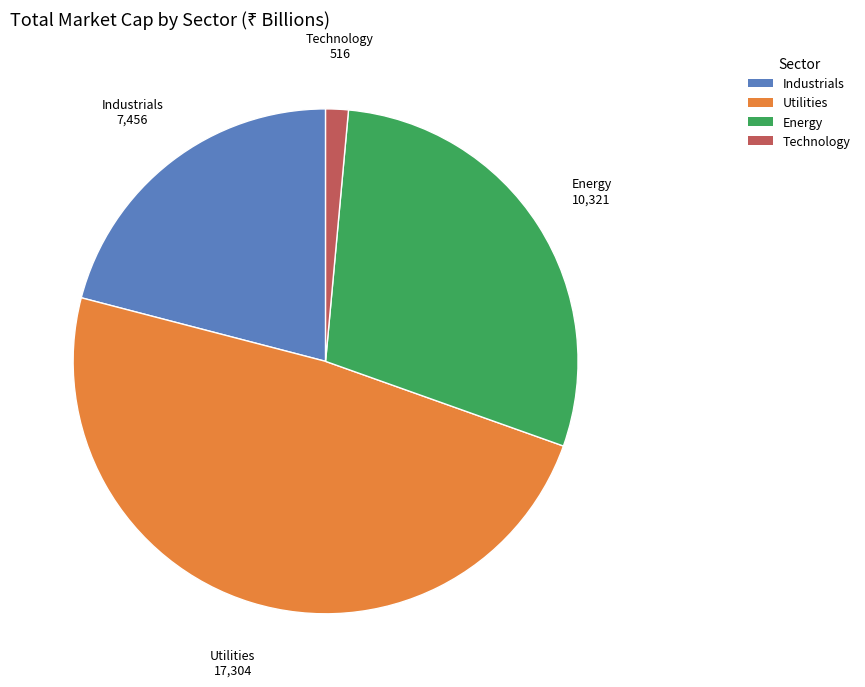

Is the sum of Utilities and Industrials greater than half?

Yes